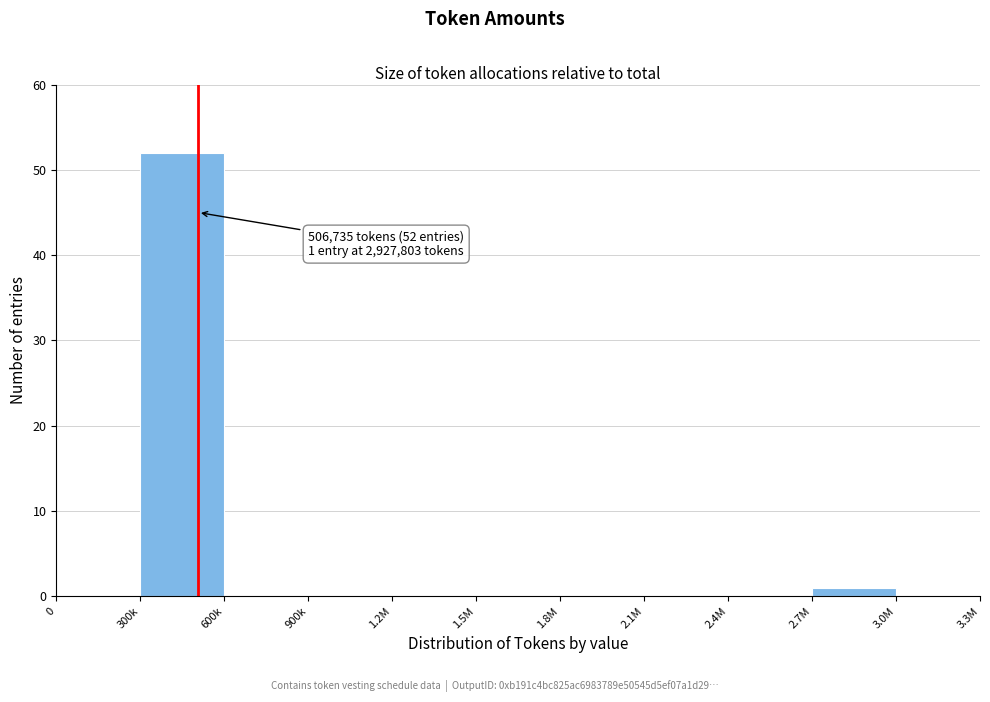

Reading right to left, list all the values displayed in this chart.

3.0M=0	2.7M=1	2.4M=0	2.1M=0	1.8M=0	1.5M=0	1.2M=0	900k=0	600k=0	300k=52	0=0